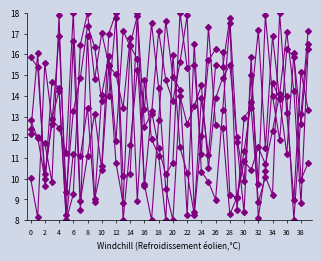

How many series are shown in this chart?

5